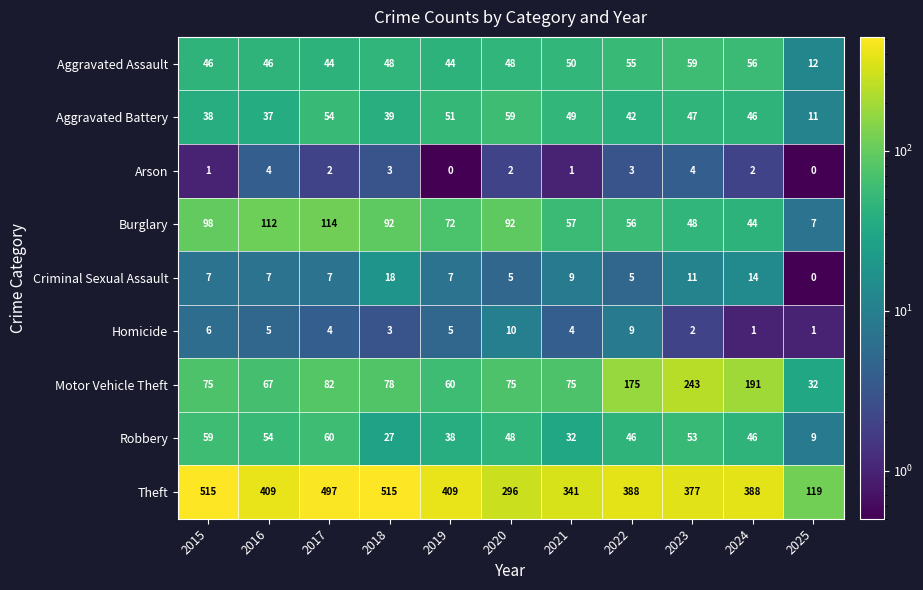

Where does the Arson series first go above 2?

2016